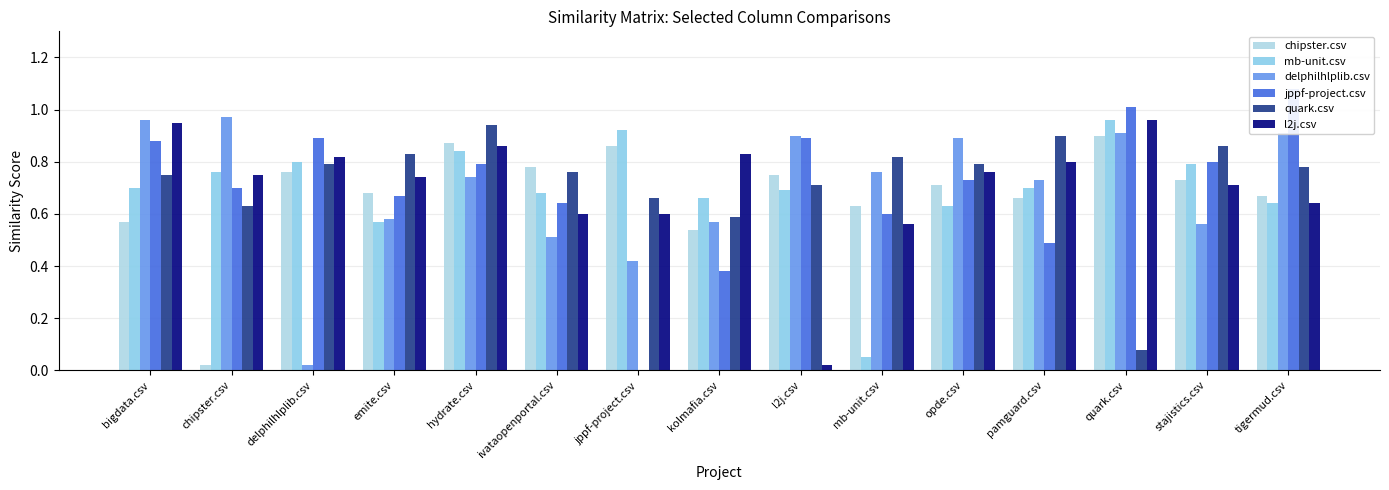

What is the value of the chipster.csv bar at the 14th from the left?

0.7